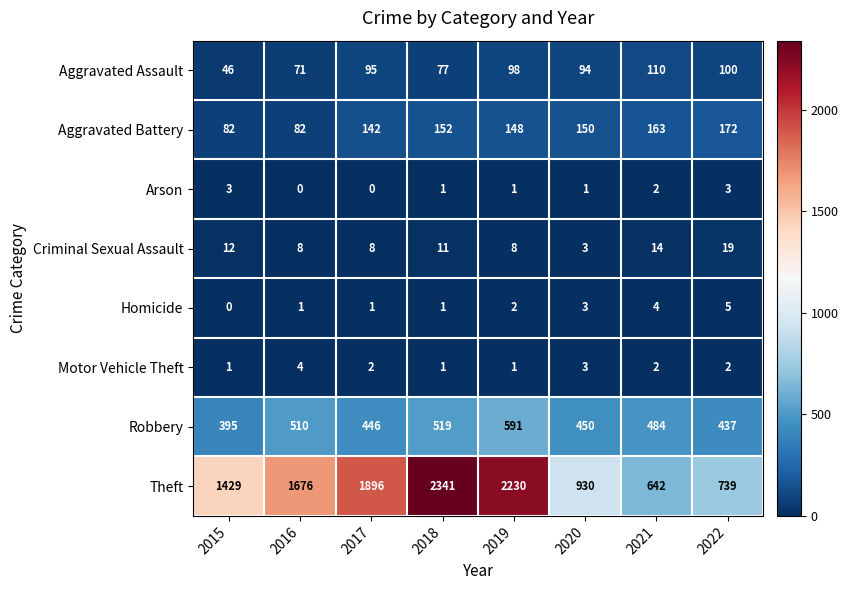

How many distinct data groups are displayed?

8